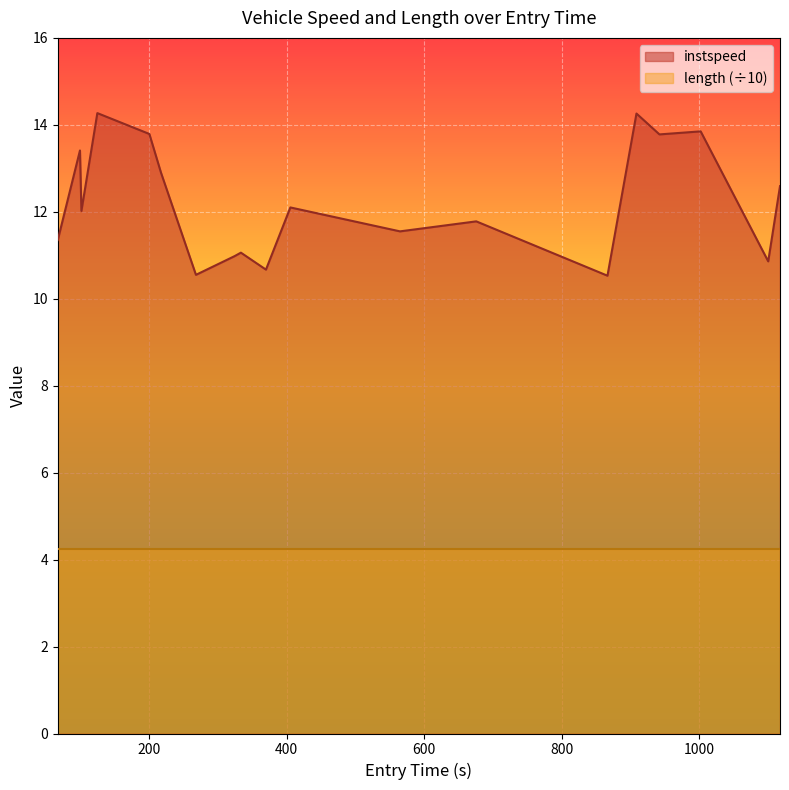

List the series in order of their overall mean, highest first.

instspeed, length (÷10)